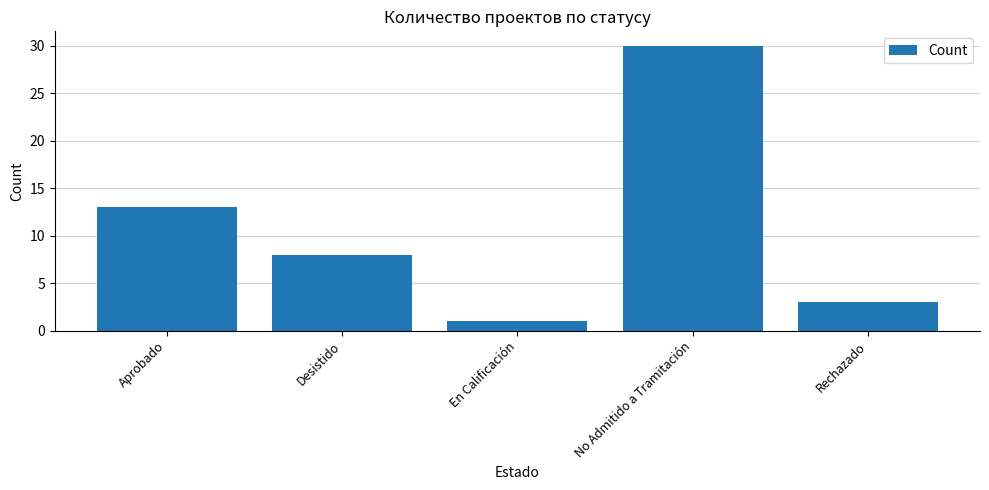

What is the greatest value displayed?

30